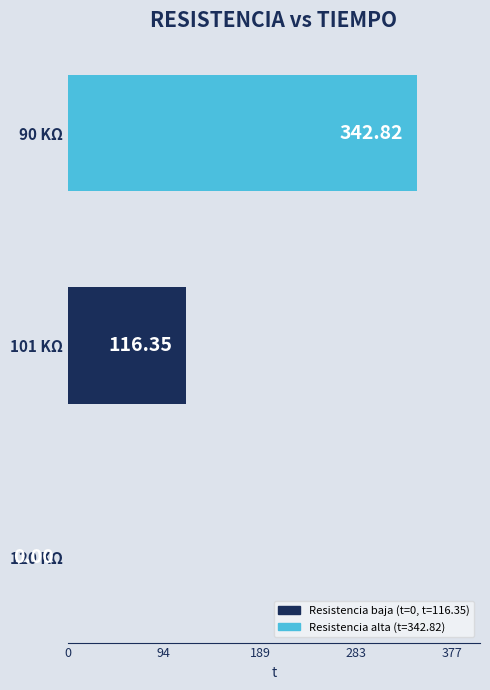

What is the sum of all values?

459.2